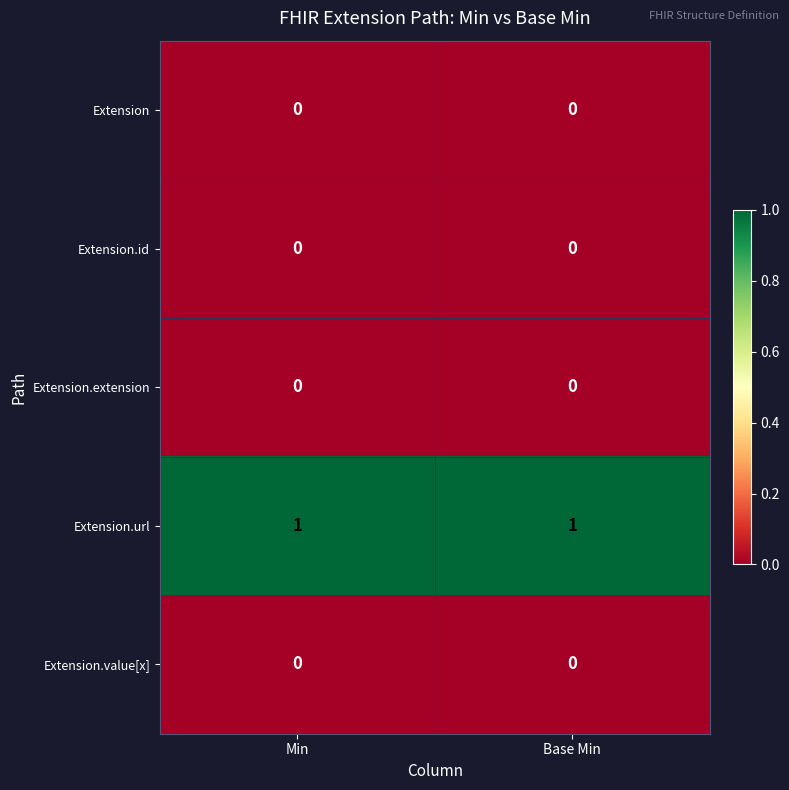

Which series has the largest total across all categories?

Extension.url